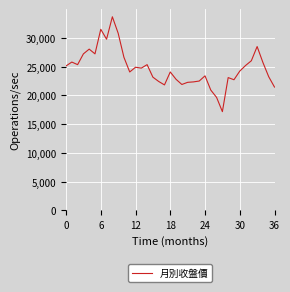

What is the maximum value shown in the chart?

33675.0